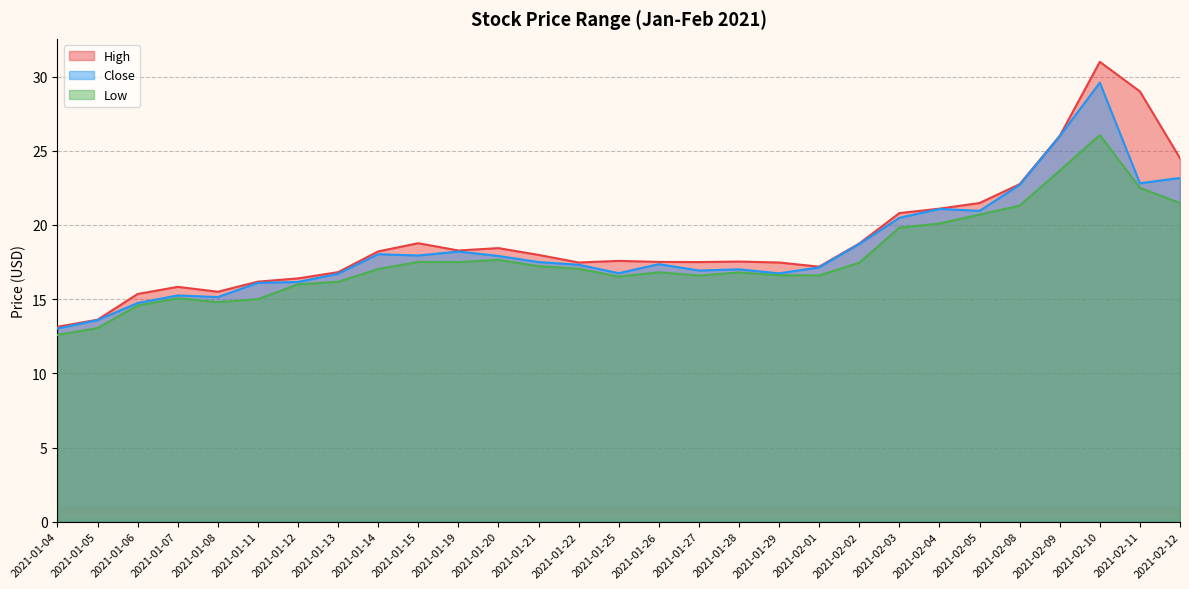

The High series shows 17.5 at 2021-01-27. True or false?

True